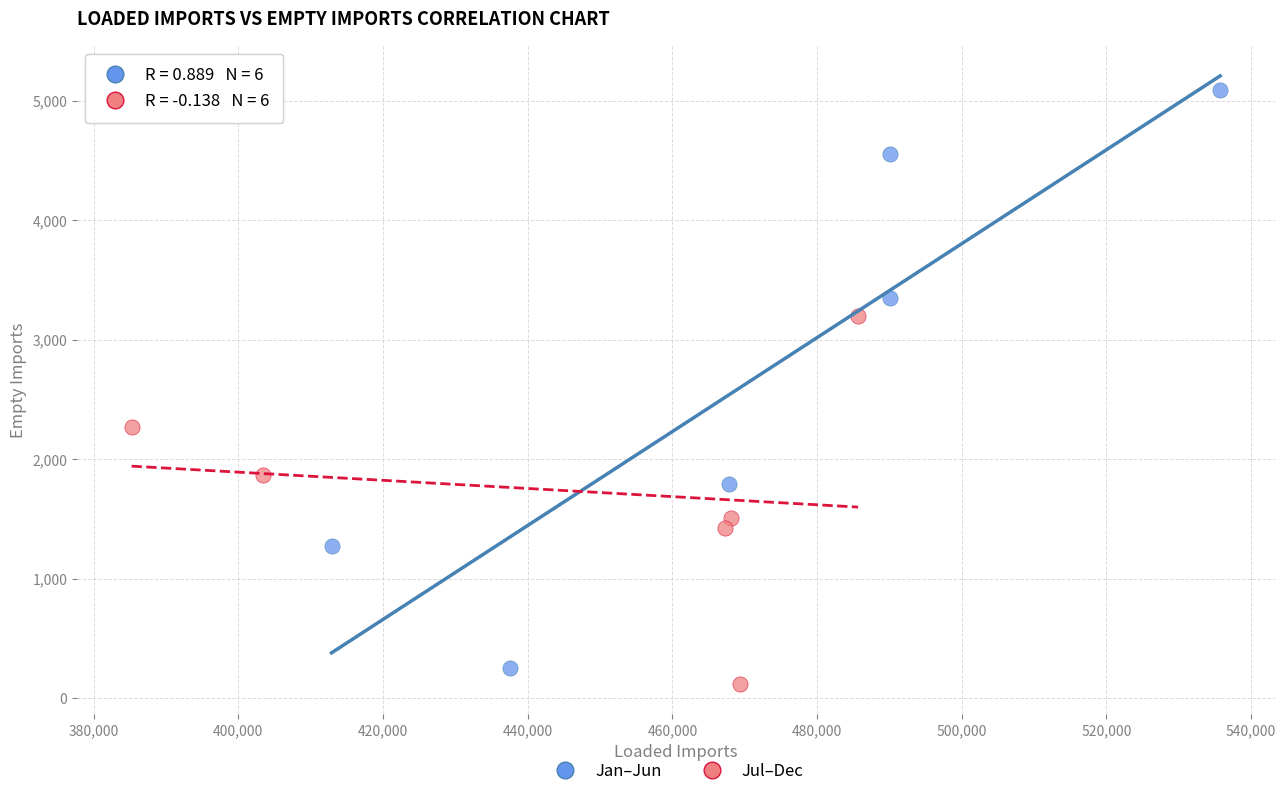

Which series has the widest spread of Y values?

Jan–Jun